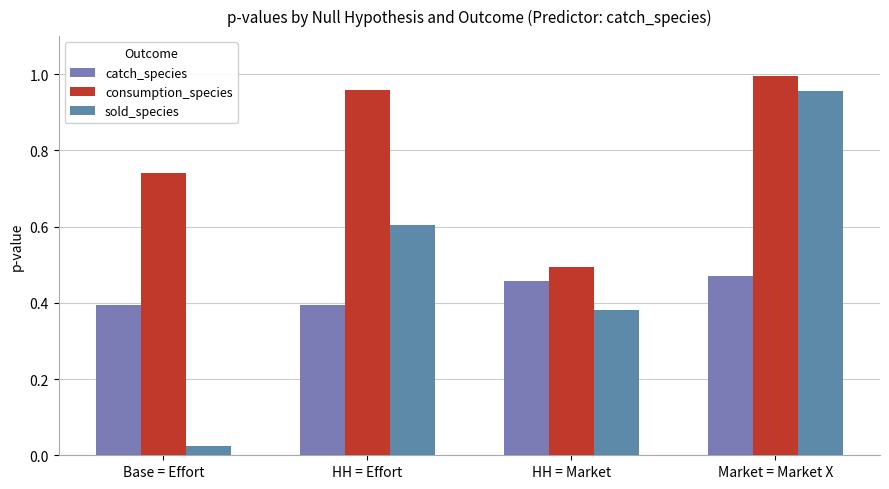

Which series has the largest total across all categories?

consumption_species